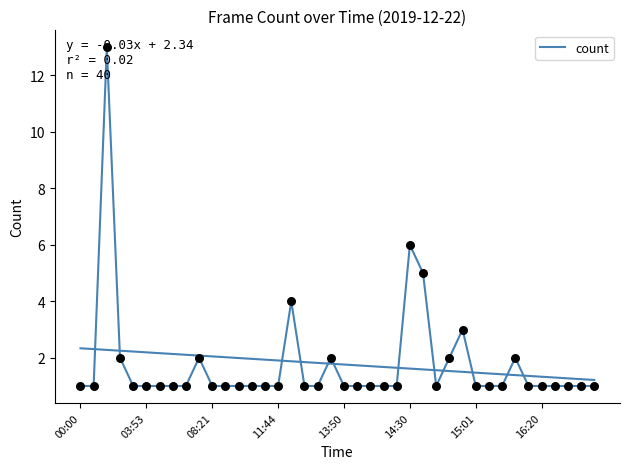

Between 32 and 9, which is larger?

9